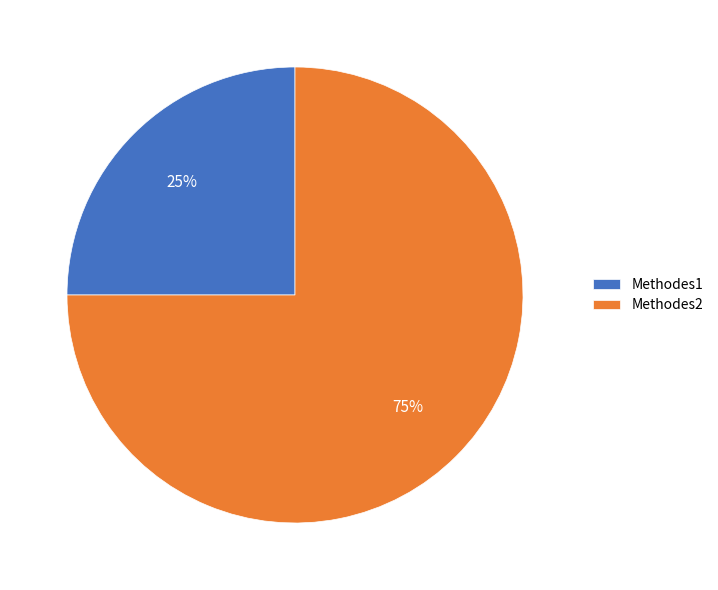

The Methodes2 slice represents 81% of the pie. True or false?

False